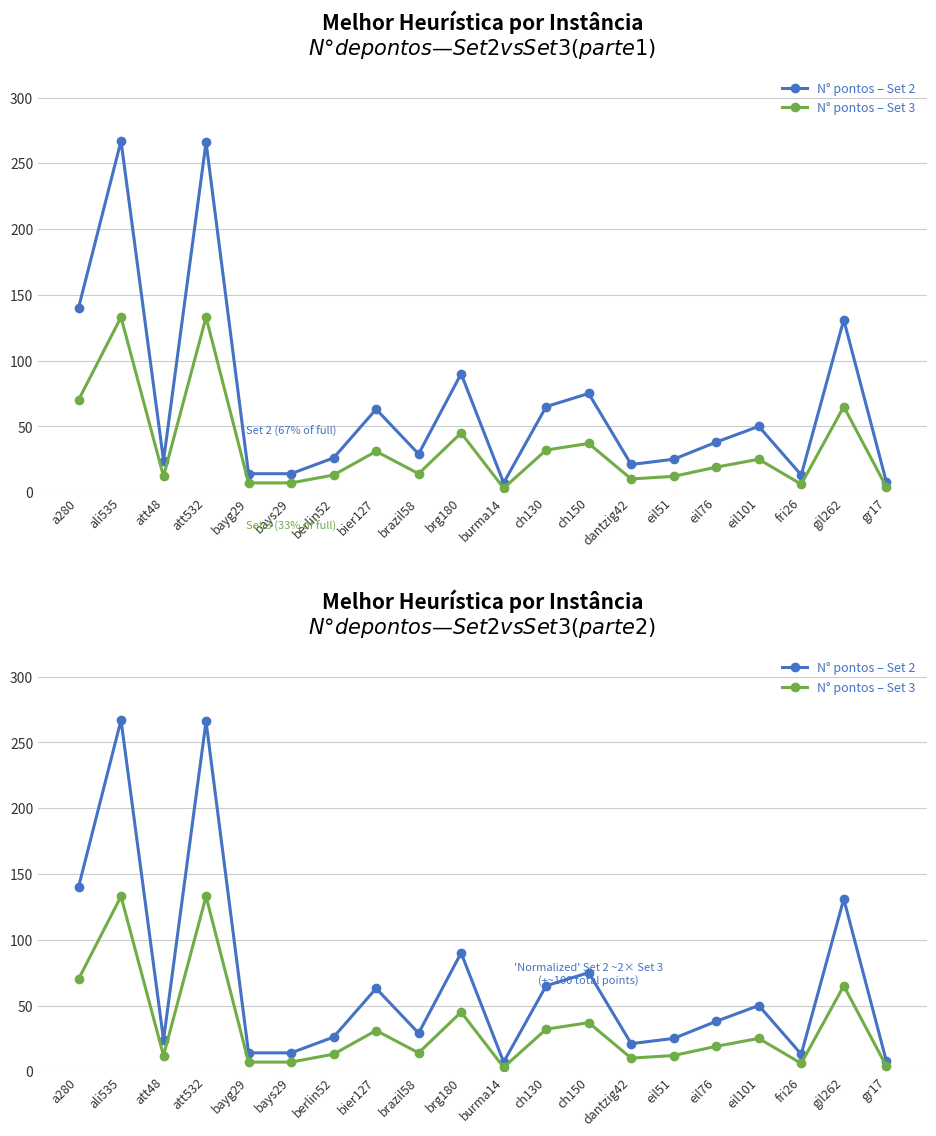

True or false: N° pontos – Set 3 and N° pontos – Set 2 intersect in this chart.

False